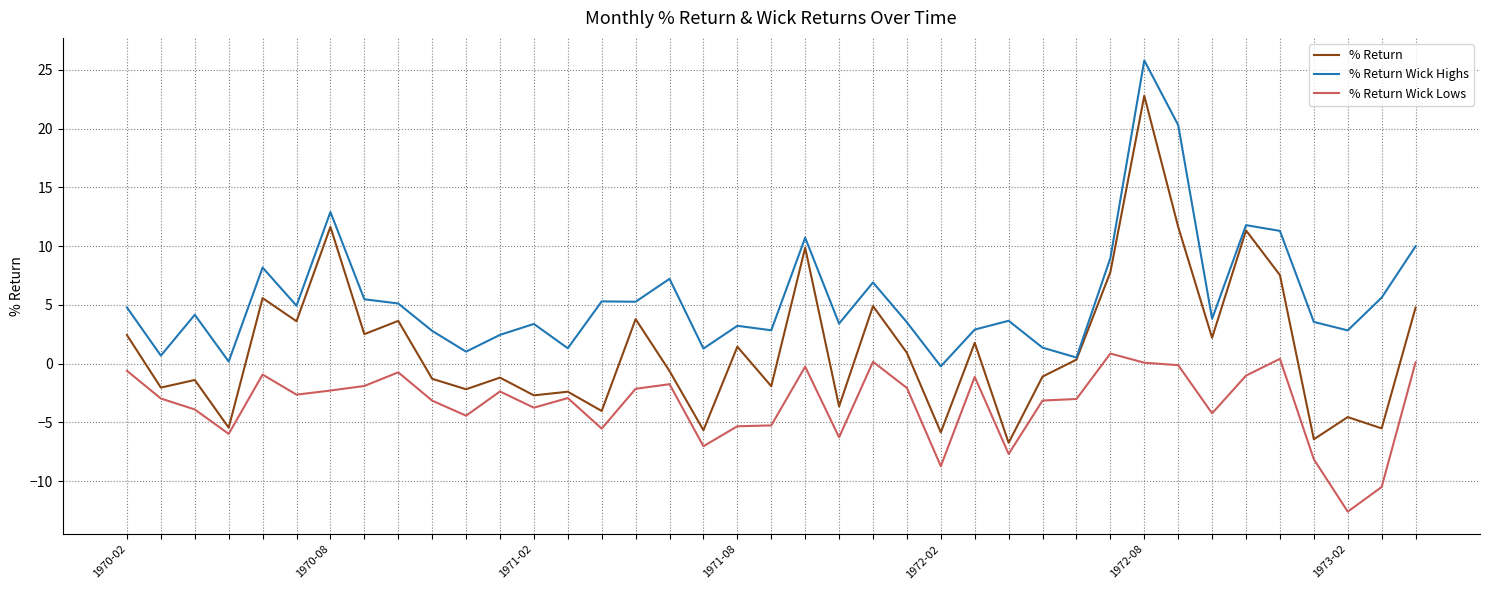

Rank the series by their maximum value, from lowest to highest.

% Return Wick Lows, % Return, % Return Wick Highs